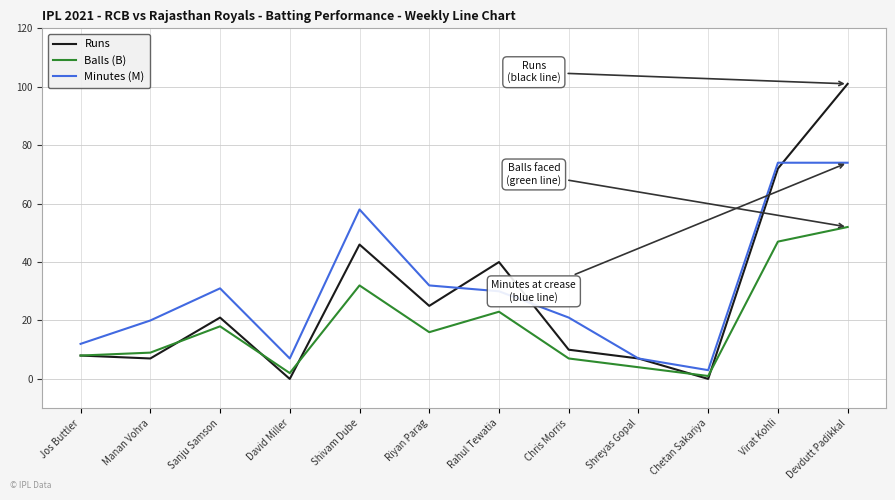

Reading left to right, extract all data points from this chart.

Runs: Jos Buttler=8	Manan Vohra=7	Sanju Samson=21	David Miller=0	Shivam Dube=46	Riyan Parag=25	Rahul Tewatia=40	Chris Morris=10	Shreyas Gopal=7	Chetan Sakariya=0	Virat Kohli=72	Devdutt Padikkal=101
Balls (B): Jos Buttler=8	Manan Vohra=9	Sanju Samson=18	David Miller=2	Shivam Dube=32	Riyan Parag=16	Rahul Tewatia=23	Chris Morris=7	Shreyas Gopal=4	Chetan Sakariya=1	Virat Kohli=47	Devdutt Padikkal=52
Minutes (M): Jos Buttler=12	Manan Vohra=20	Sanju Samson=31	David Miller=7	Shivam Dube=58	Riyan Parag=32	Rahul Tewatia=30	Chris Morris=21	Shreyas Gopal=7	Chetan Sakariya=3	Virat Kohli=74	Devdutt Padikkal=74